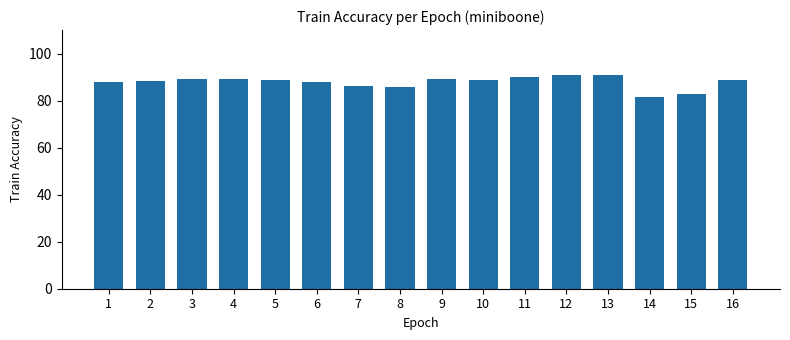

What is the difference between the maximum and minimum values?

9.4